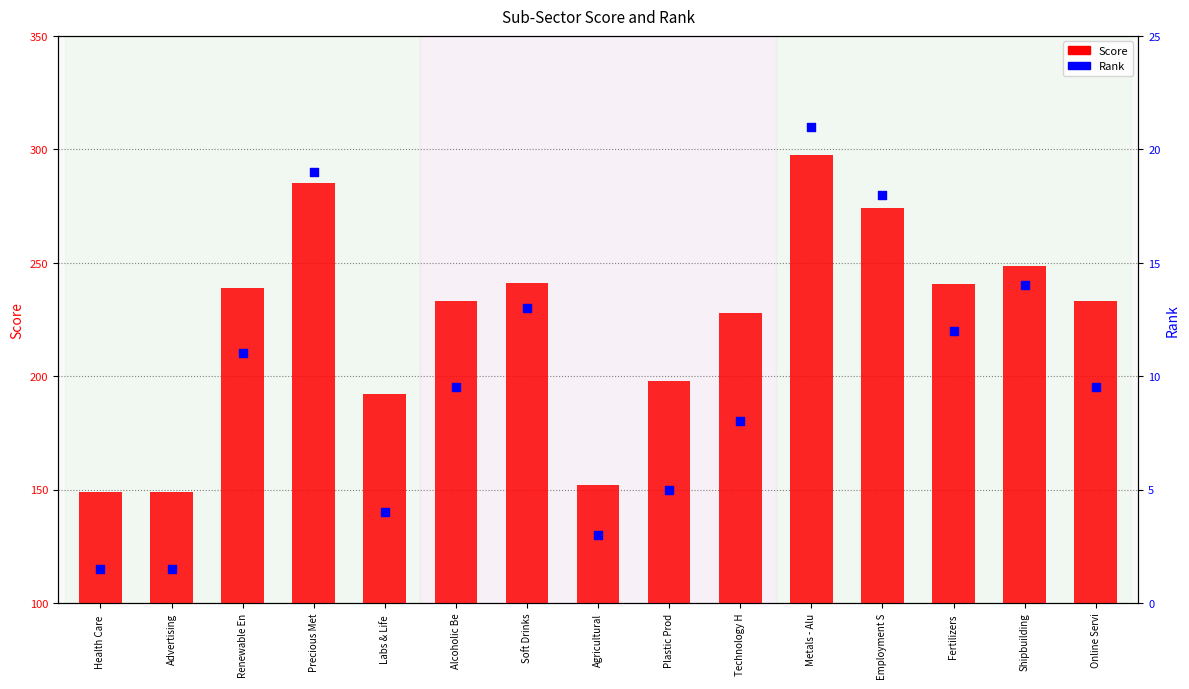

What are all the series names shown in the legend?

Score, Rank